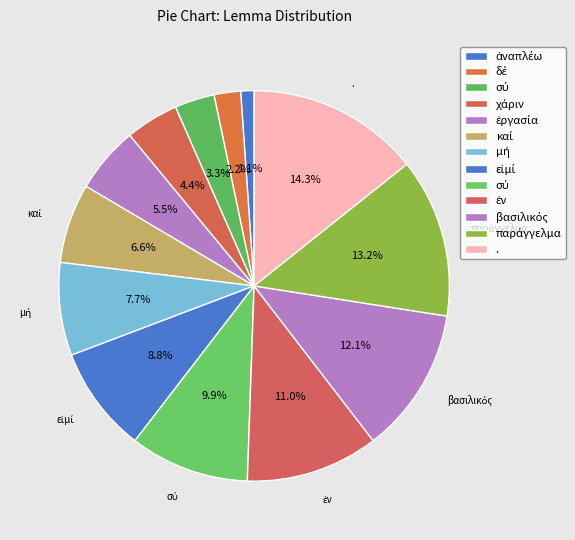

Count the number of slices in the pie.

13